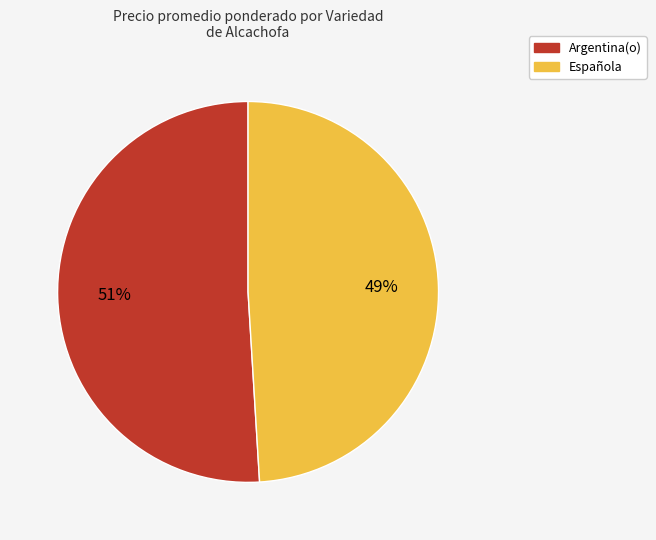

True or false: Española accounts for 49% of the total.

True